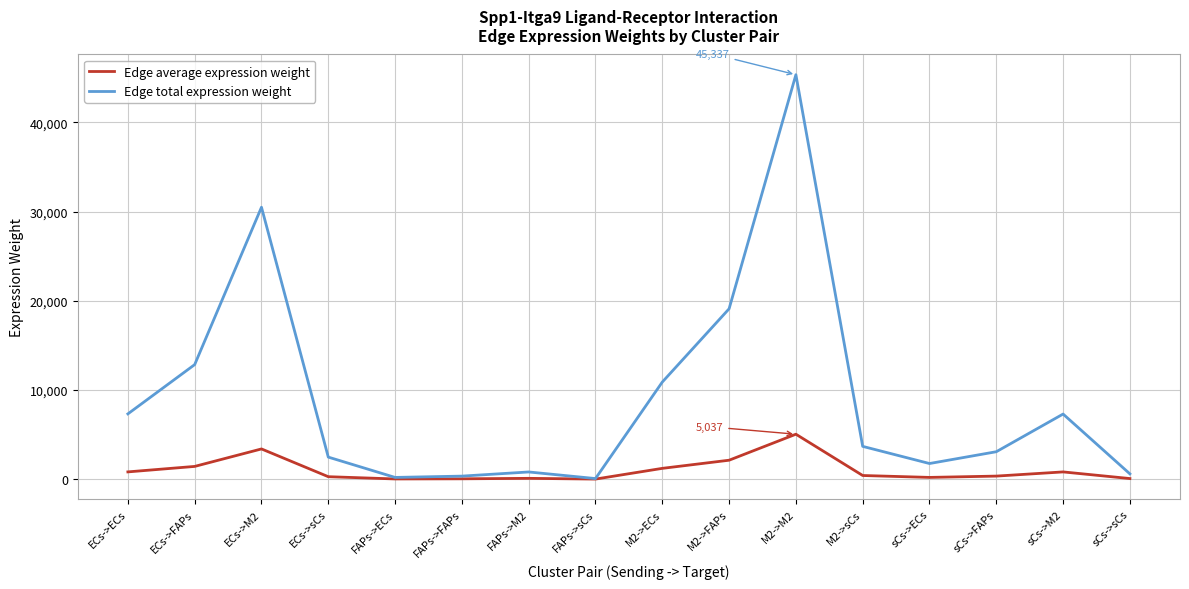

Which category has the highest value in the Edge average expression weight series?

M2->M2